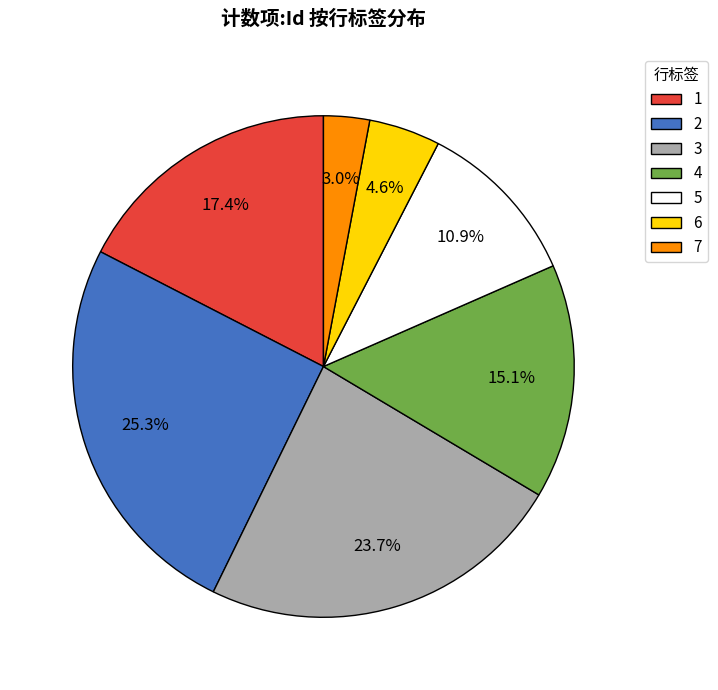

To the nearest percent, what is the combined percentage of 2 and 5?

36%